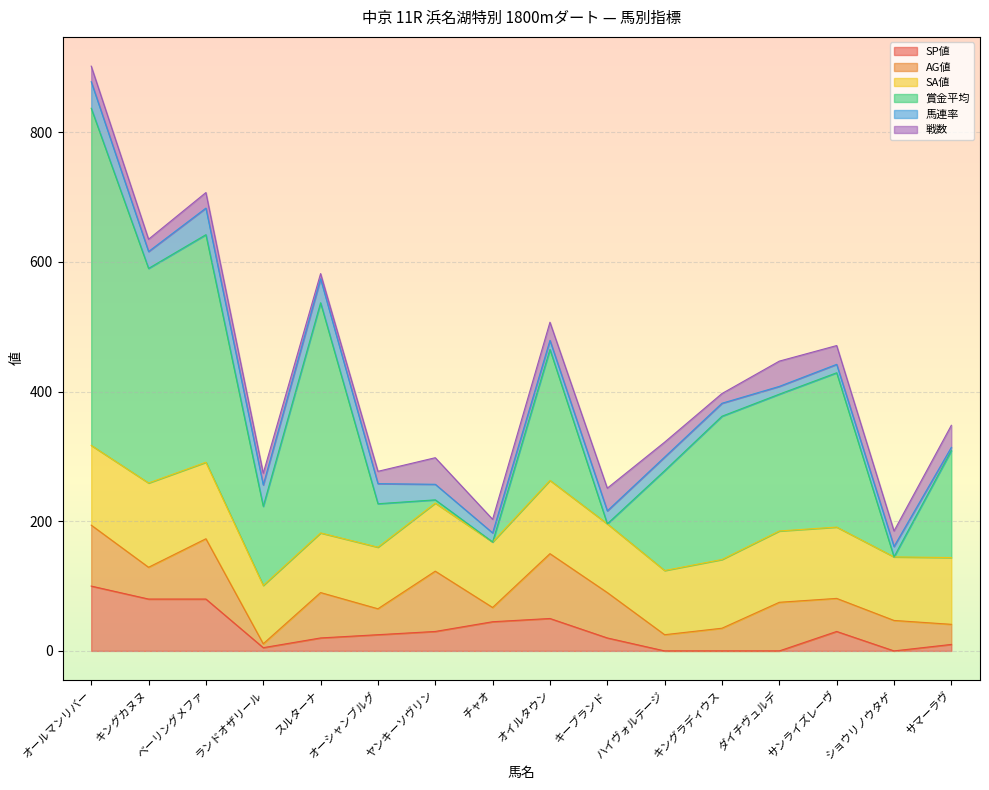

What is the value of the 賞金平均 point at the 6th from the left?

67